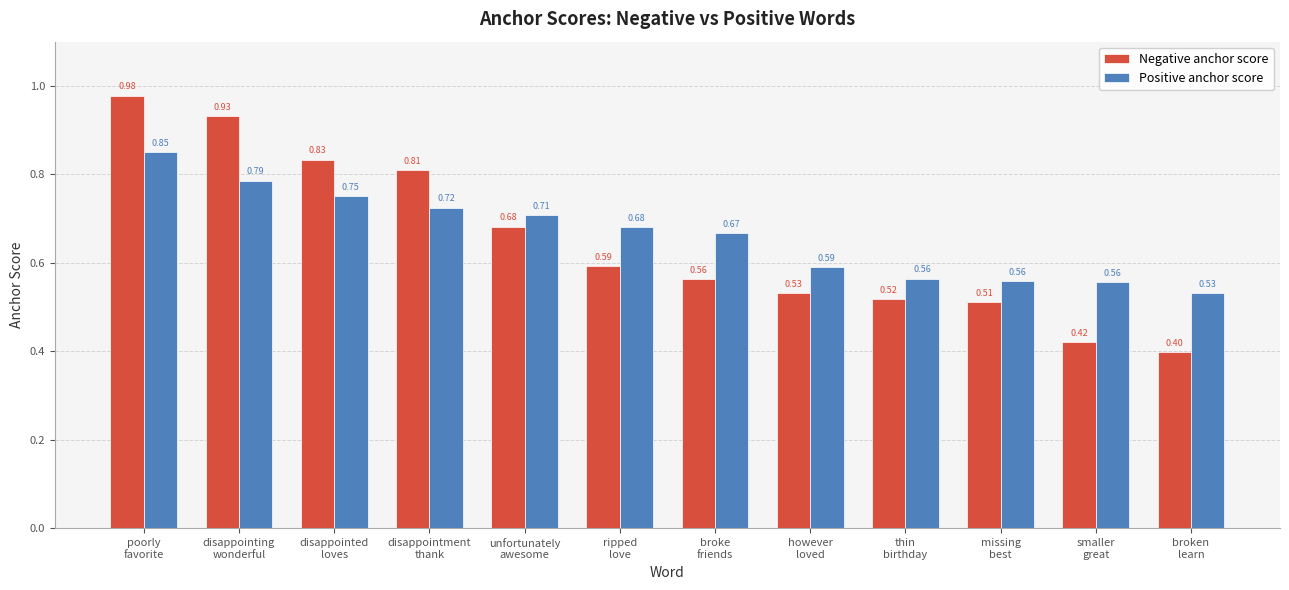

What is the sum of all Positive anchor score values?

8.0